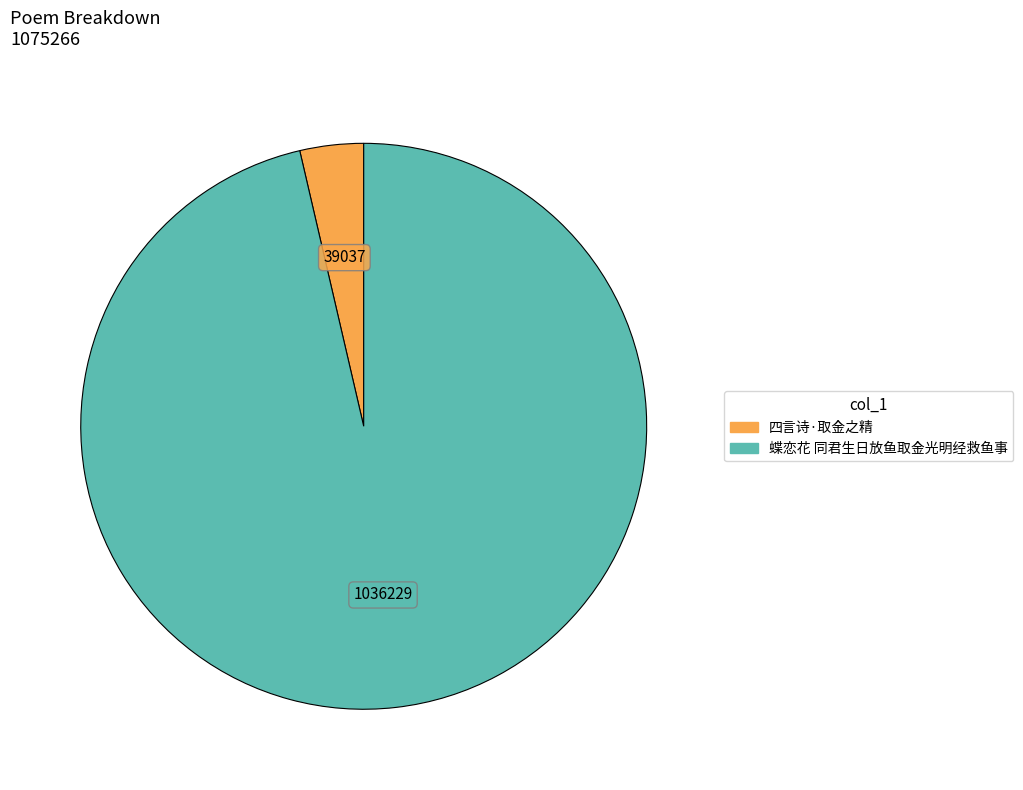

Is the sum of 四言诗·取金之精 and 蝶恋花 同君生日放鱼取金光明经救鱼事 greater than half?

Yes